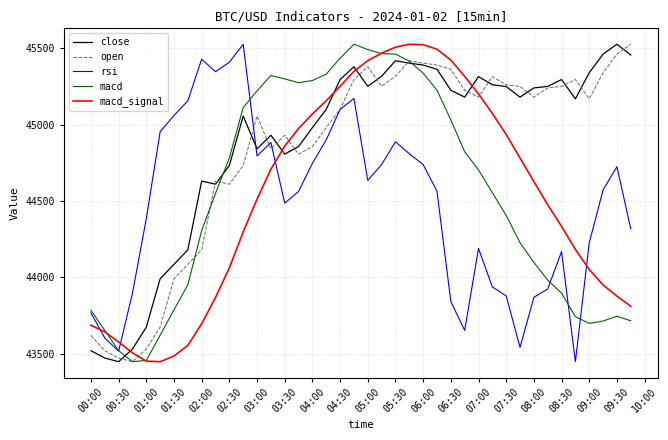

What is the minimum value shown in the chart?

43447.1